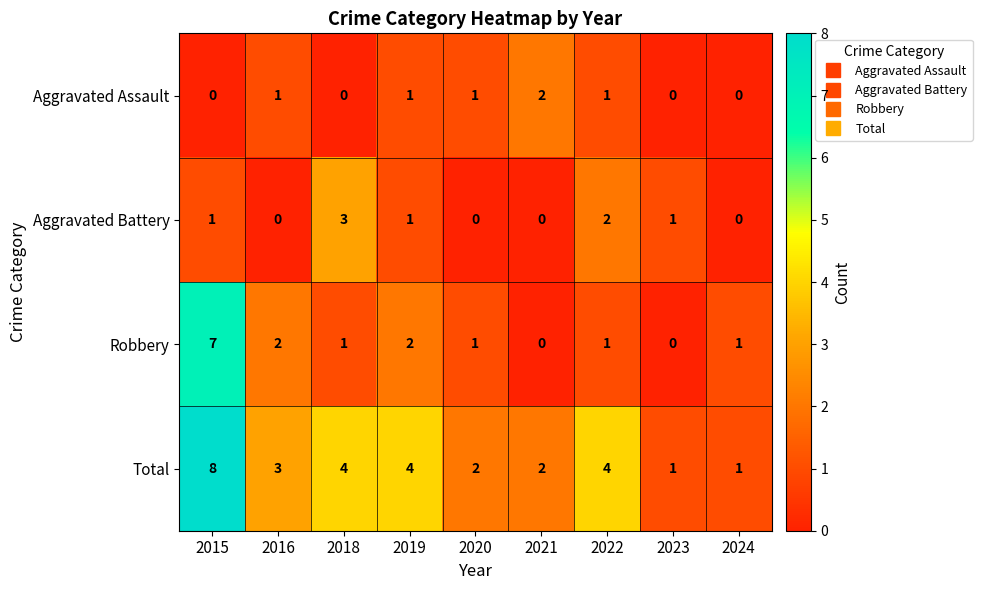

Is it true that Aggravated Assault equals 1 at 2018?

False